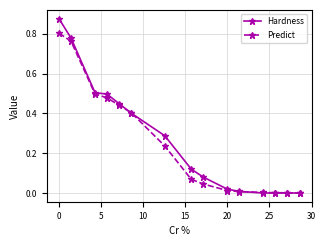

Which series ends up on top after the final intersection of Predict and Hardness?

Predict